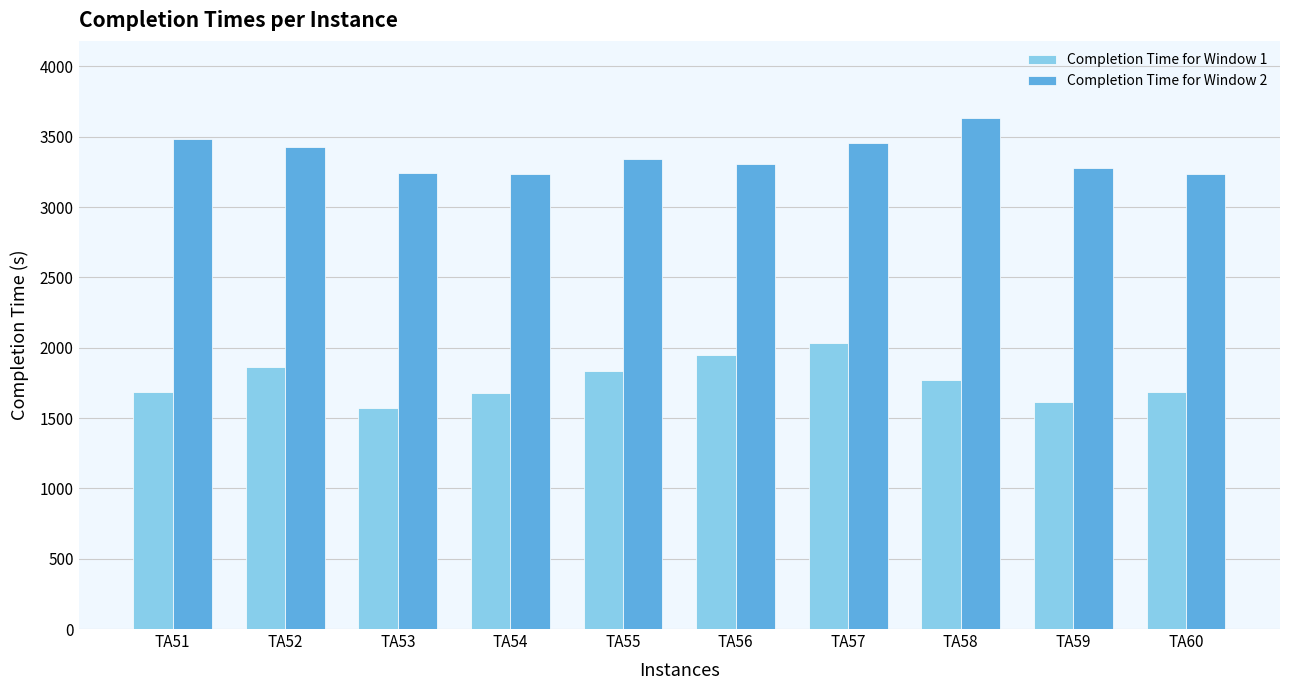

What is the spread (max minus min) of values at TA54?

1557